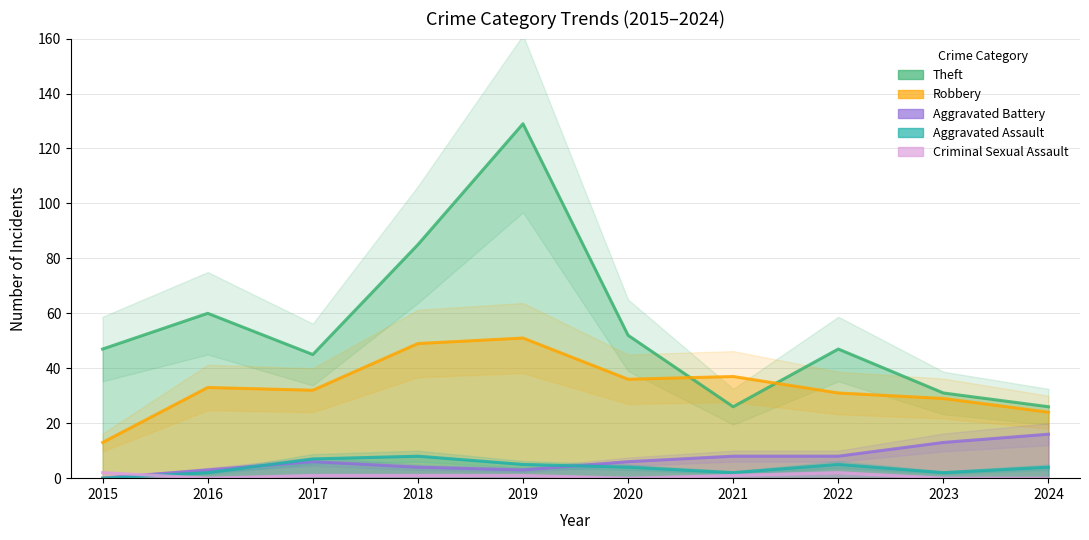

Which series has the widest spread of values?

Theft